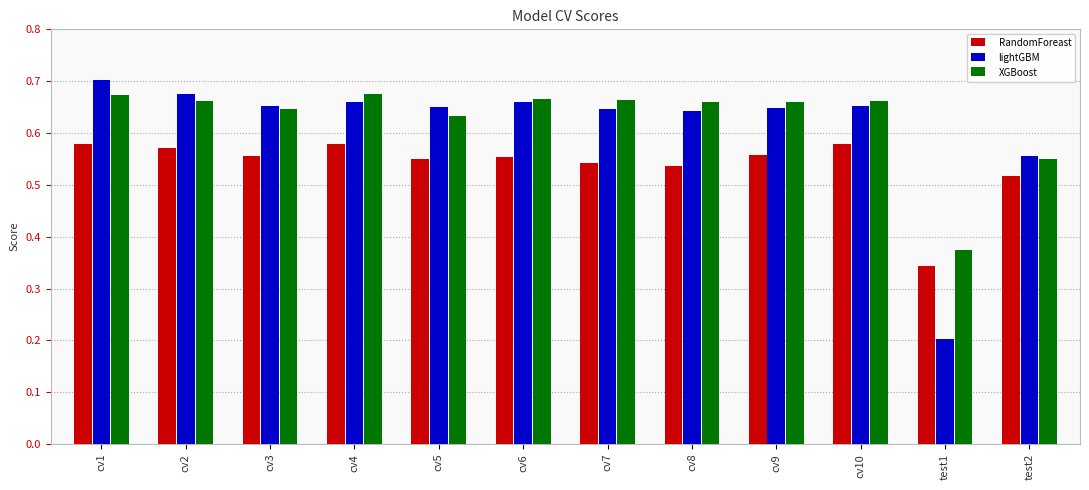

At how many categories does at least one series exceed 0?

12